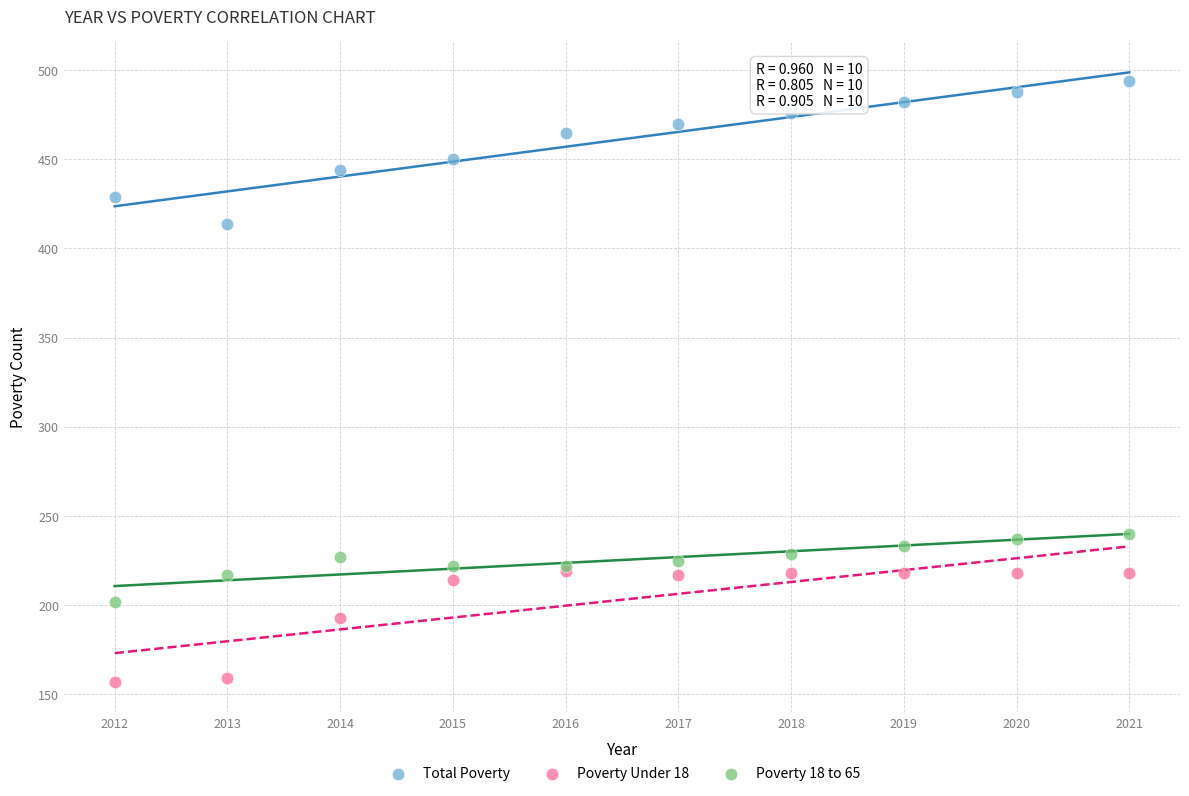

In the Total Poverty series, what Y value is closest to 454?

450